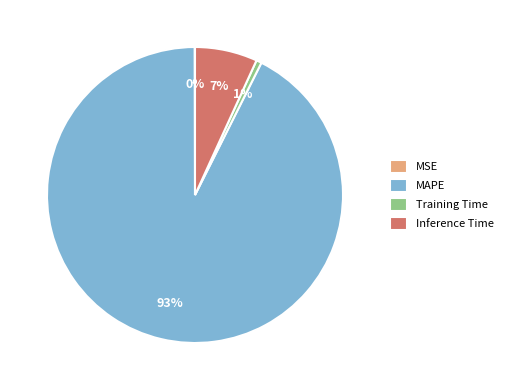

What is the largest slice in the pie chart?

MAPE